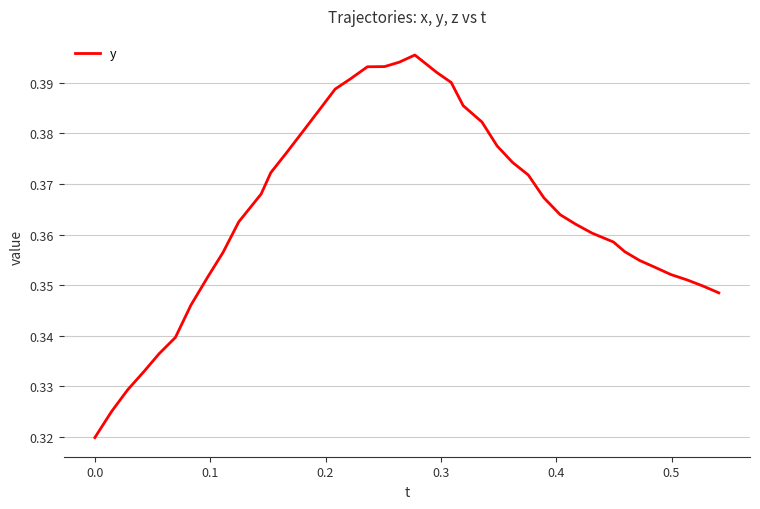

How many lines are shown in the chart?

1